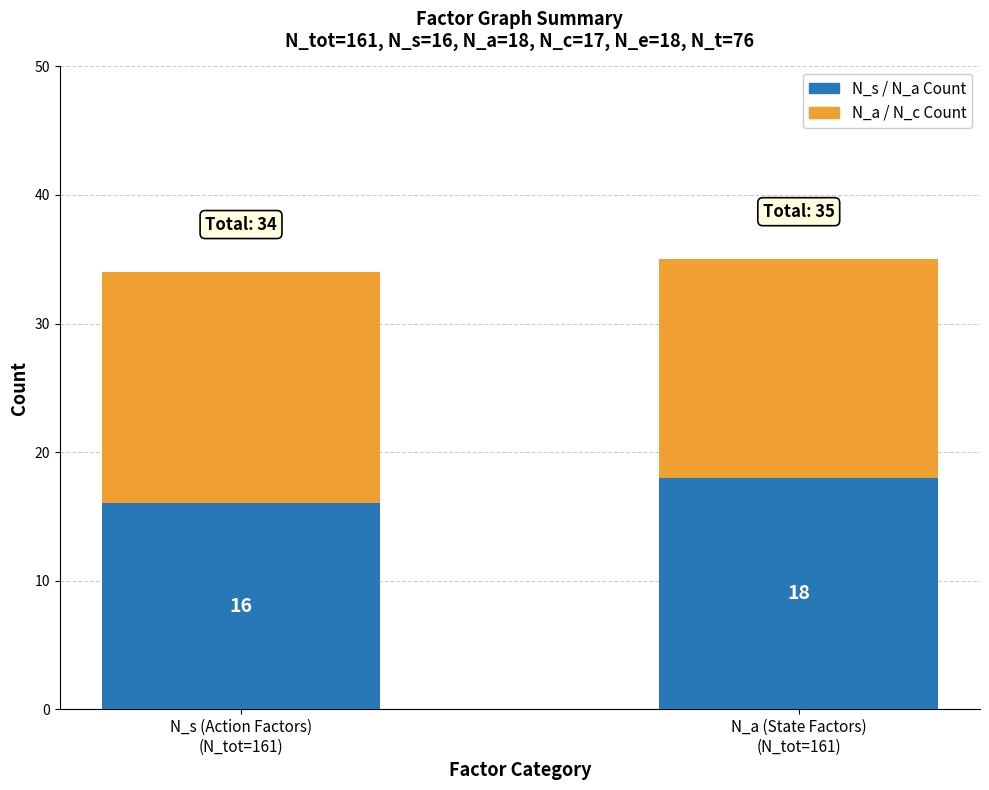

What is the minimum value for N_s / N_a Count?

16